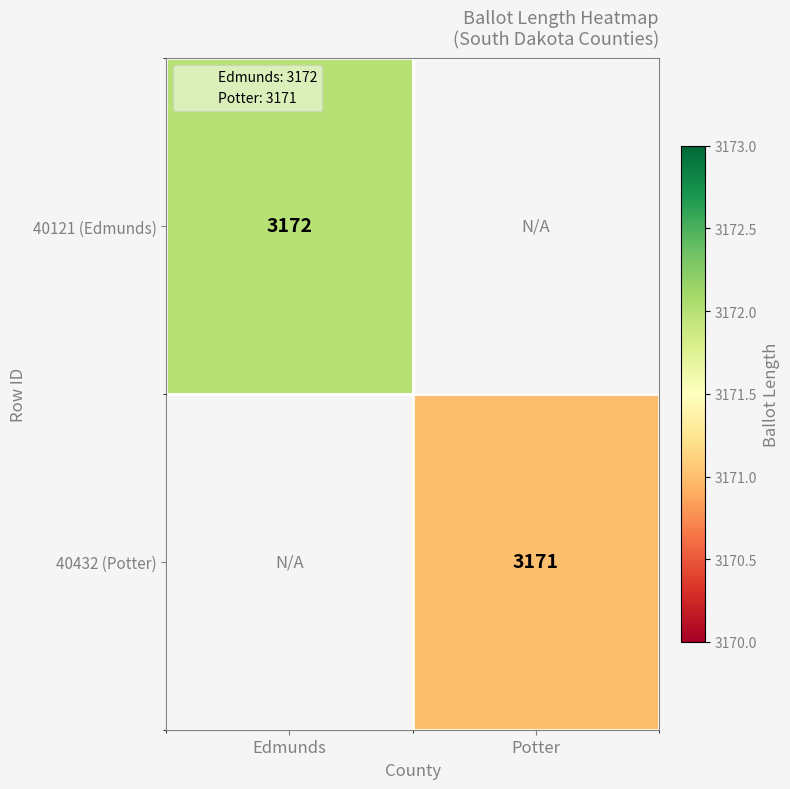

Between Potter and Edmunds, which is larger?

Edmunds